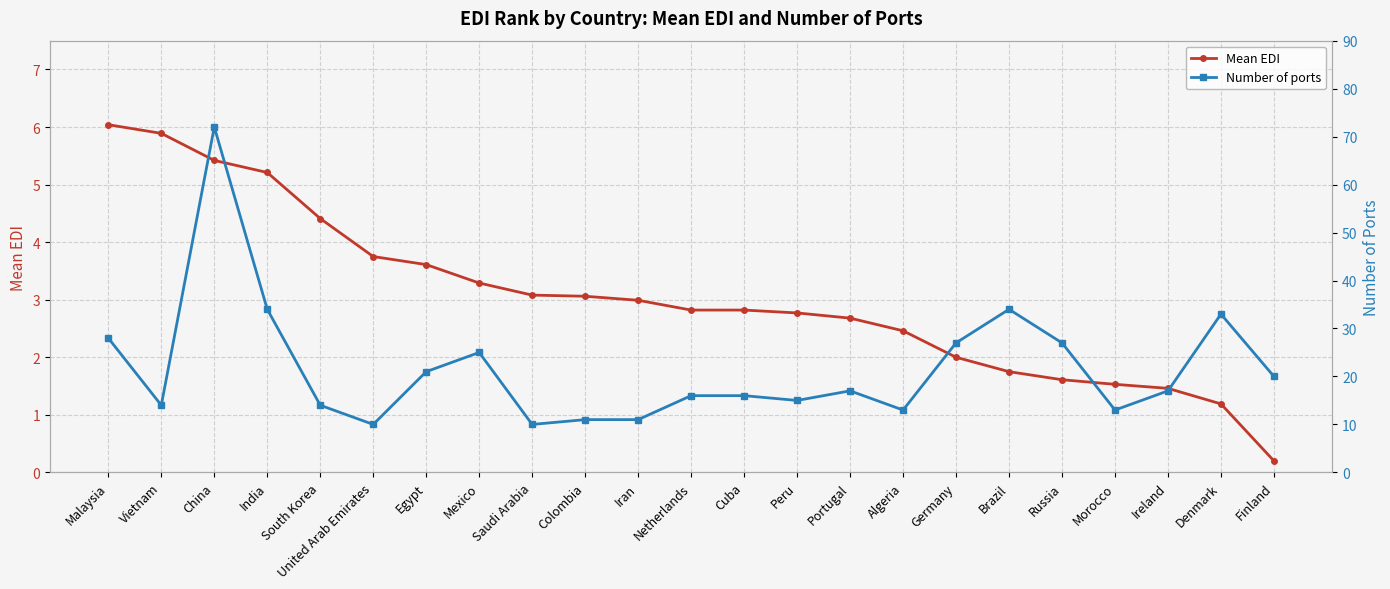

What are all the series names shown in the legend?

Mean EDI, Number of ports